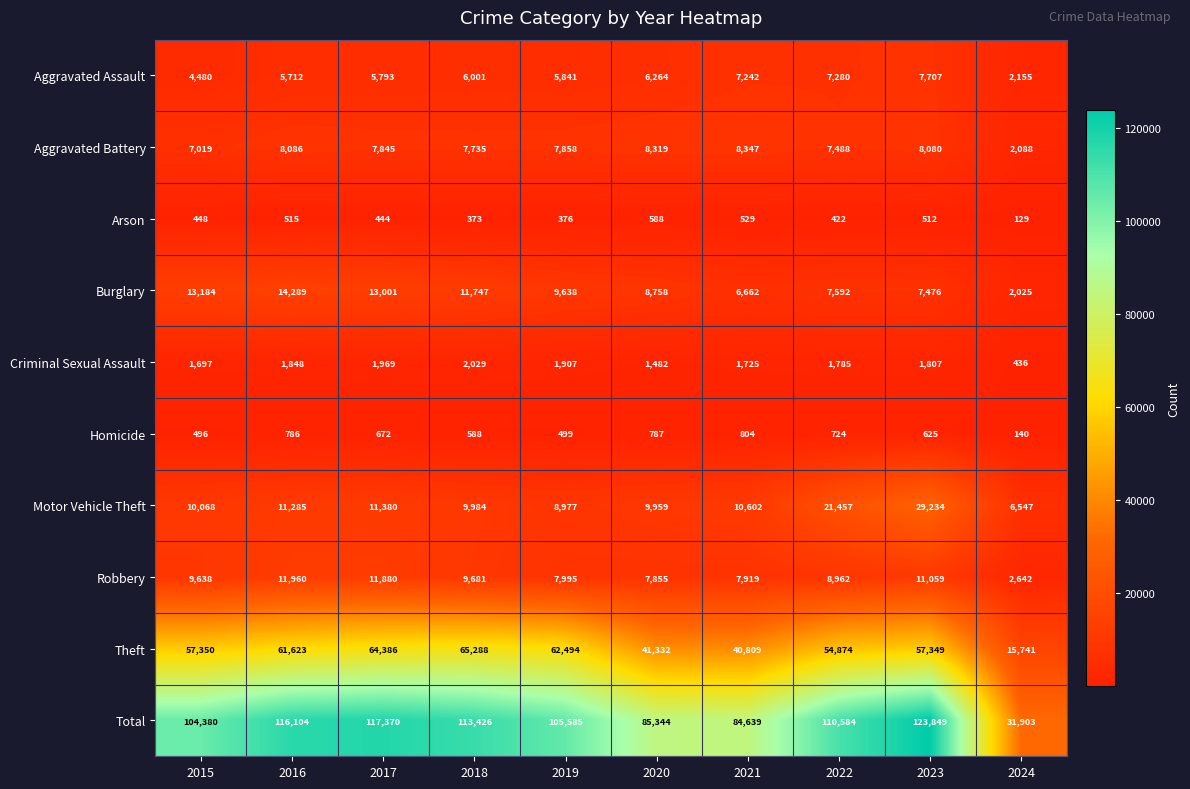

True or false: Aggravated Assault has a value of 6264 at 2020.

True